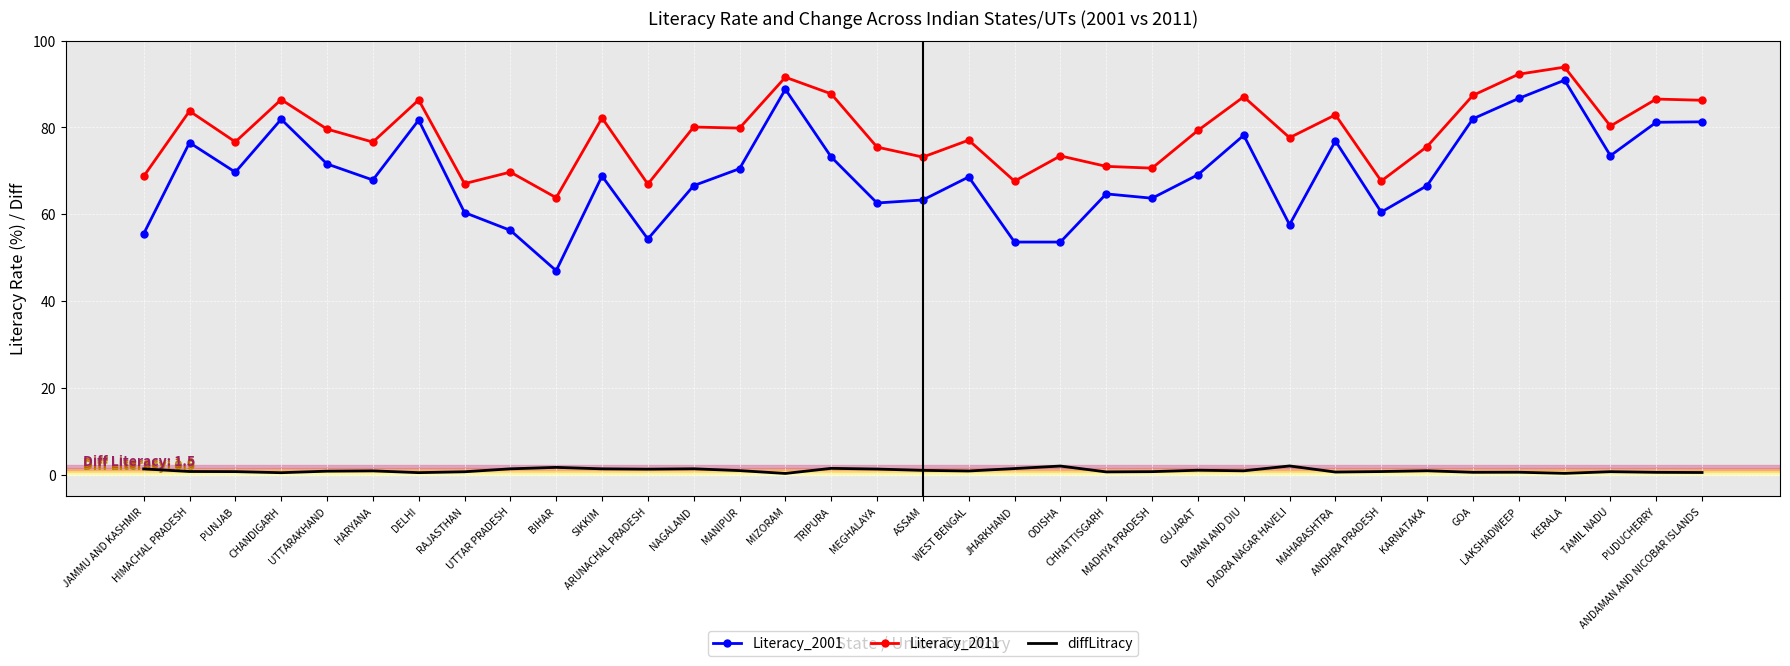

List the series in order of their peak value, highest first.

Literacy_2011, Literacy_2001, diffLitracy